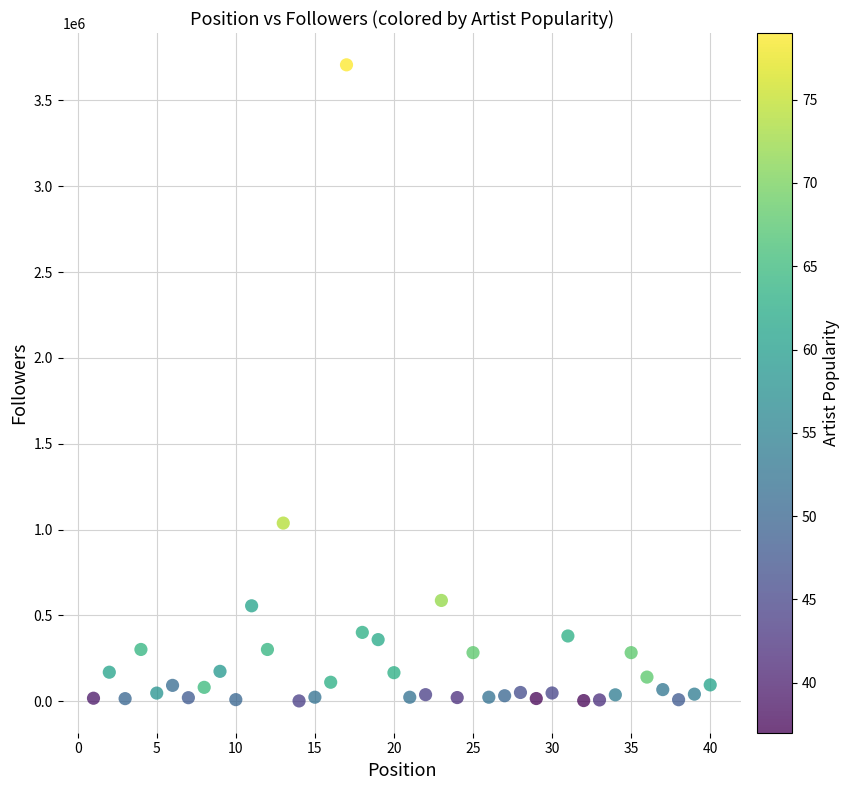

What is the range of X values (max minus min)?

39